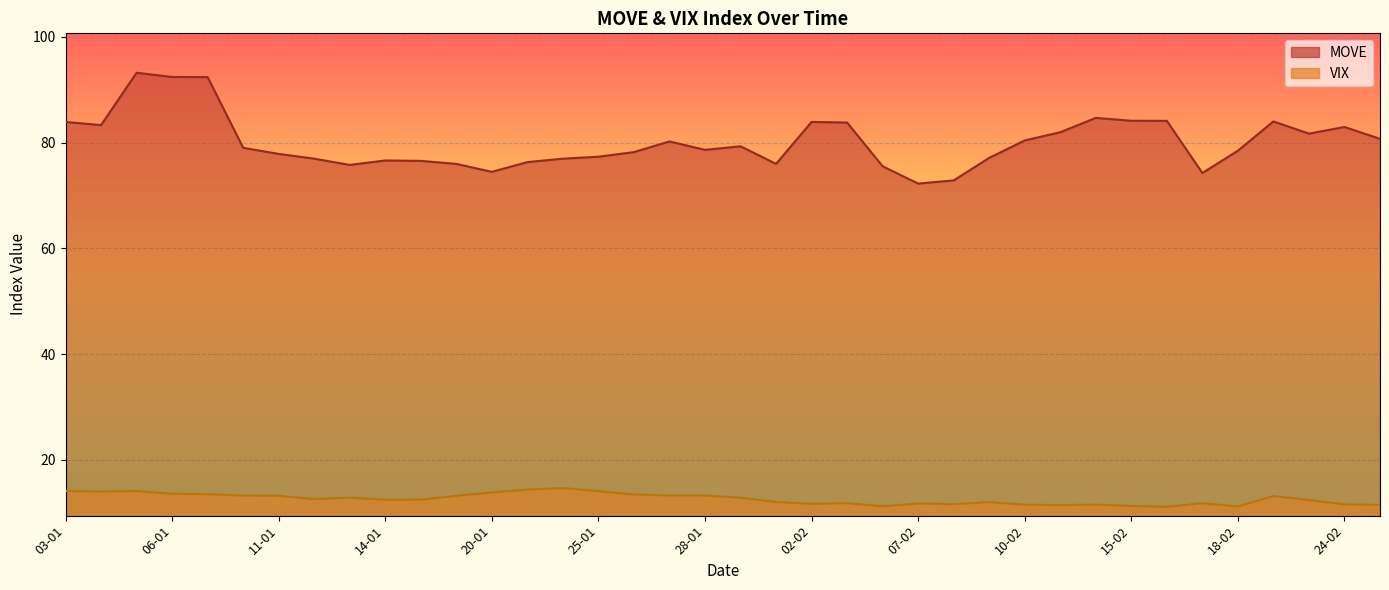

What is the sum of all MOVE values?

3043.8